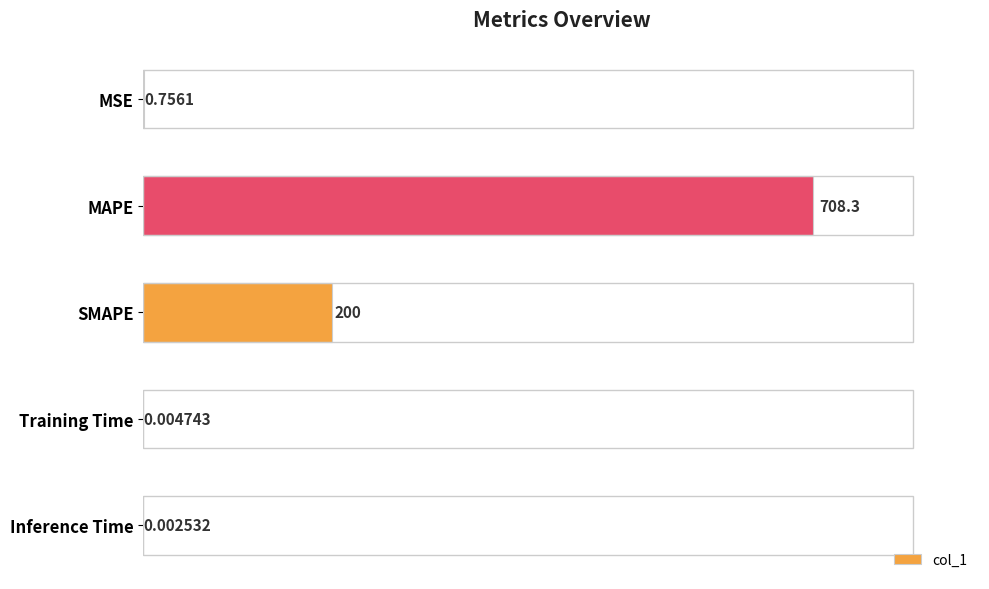

Which has a higher value, Training Time or MAPE?

MAPE